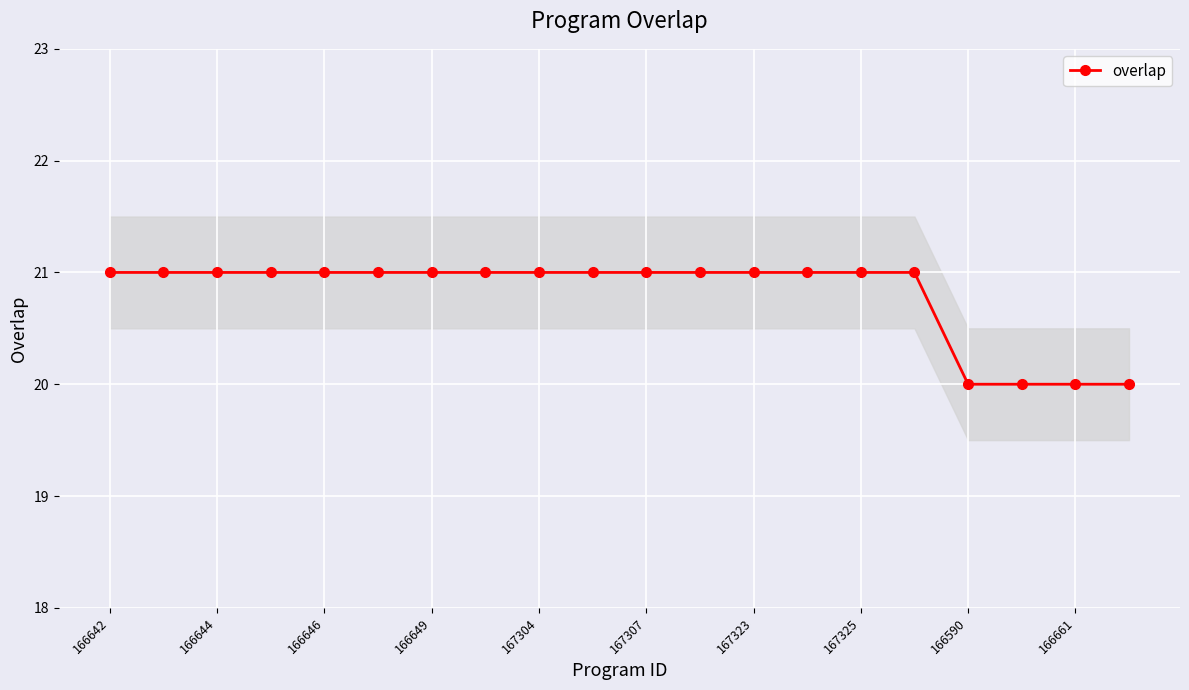

Which category has the highest value across all series?

166642